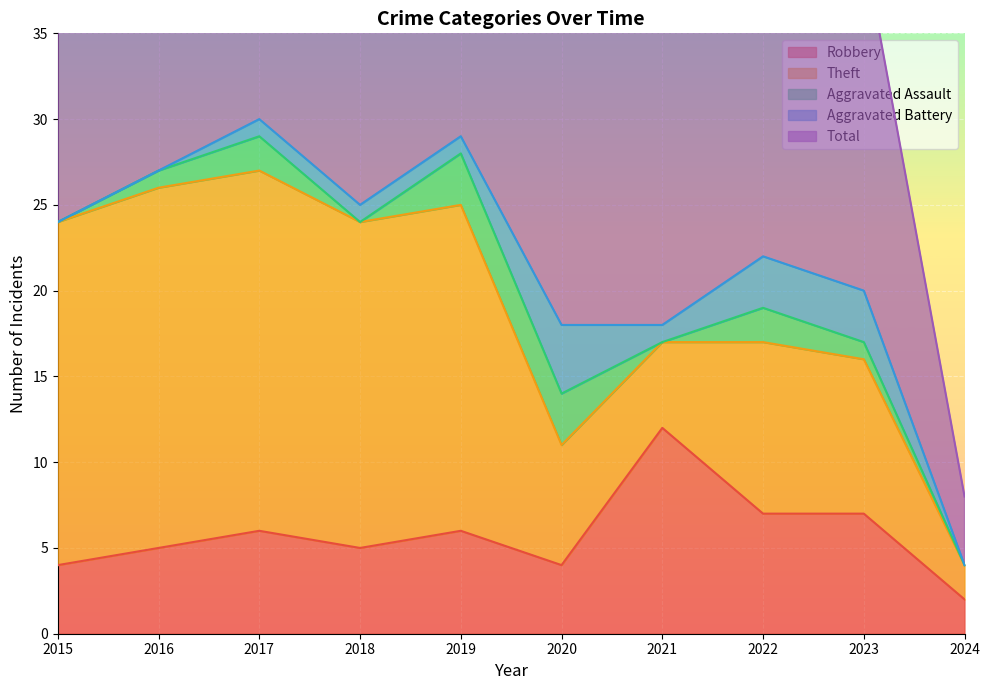

The value of Robbery at 2020 is 6. True or false?

False